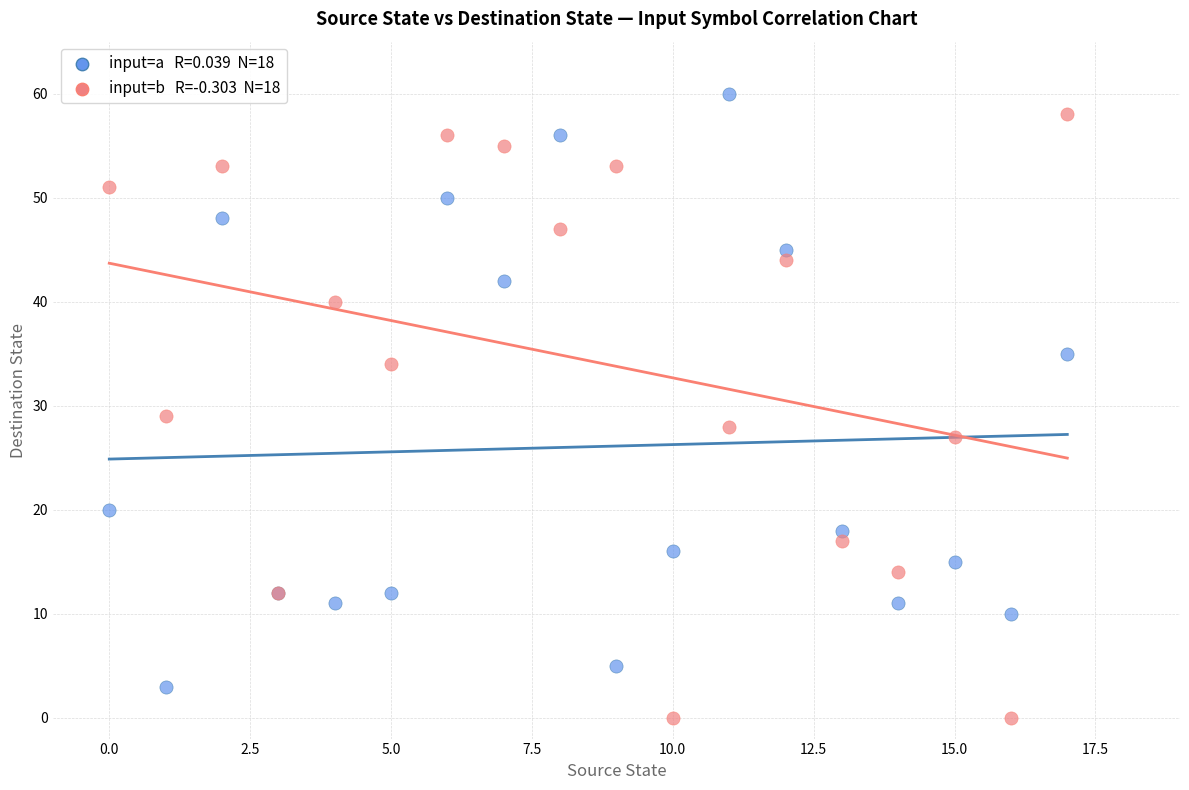

Across all series, what Y value is closest to 30?

29